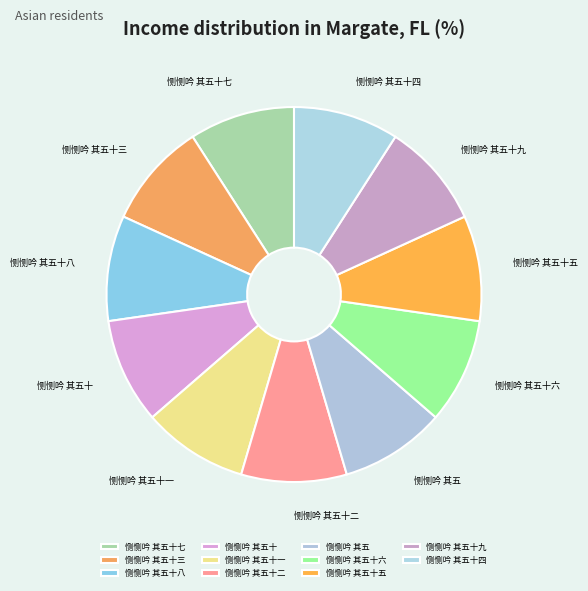

Is there a majority slice in this chart?

No